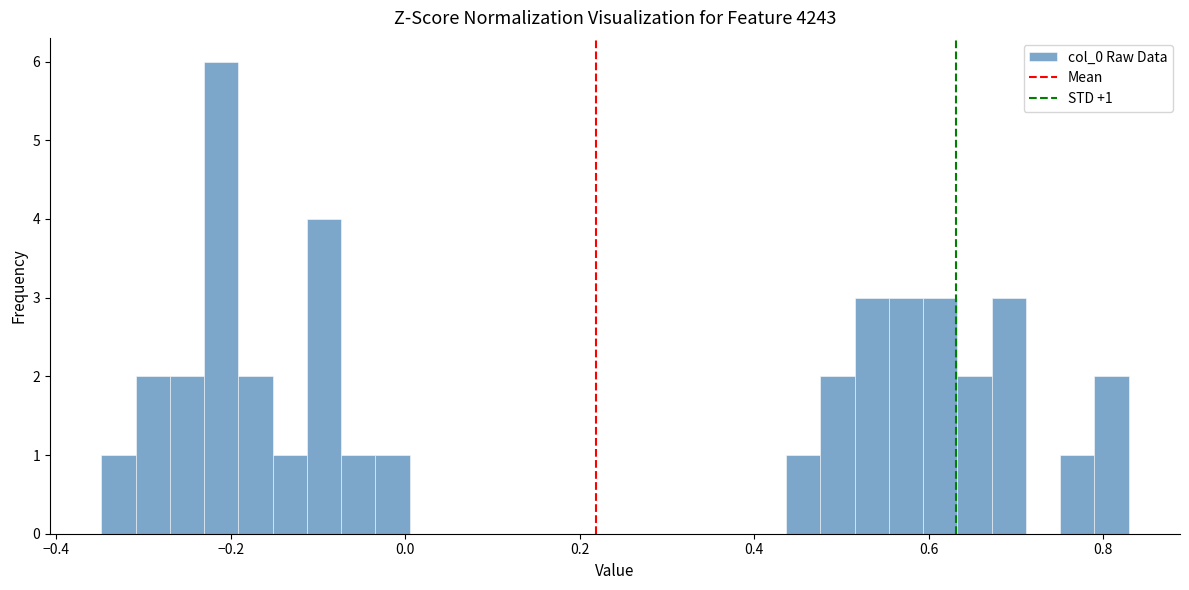

Around what value on the x-axis is the tallest bar? Give the approximate position of its centre, as read against the axis.

-0.22